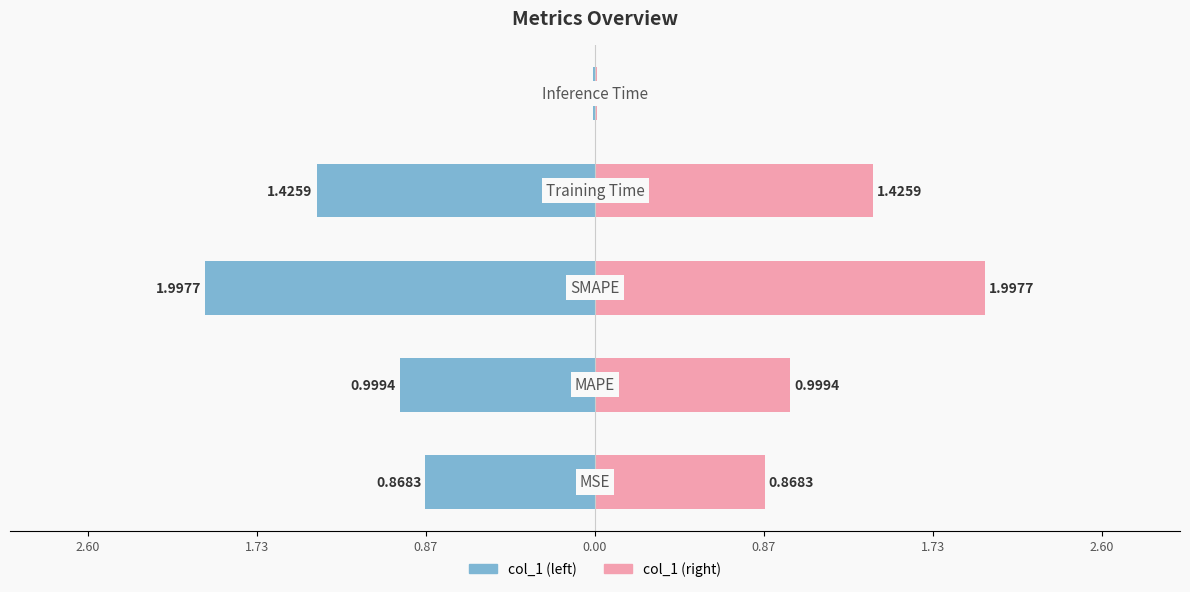

Rank the series at 0.87 from highest to lowest value.

col_1 (right), col_1 (left)